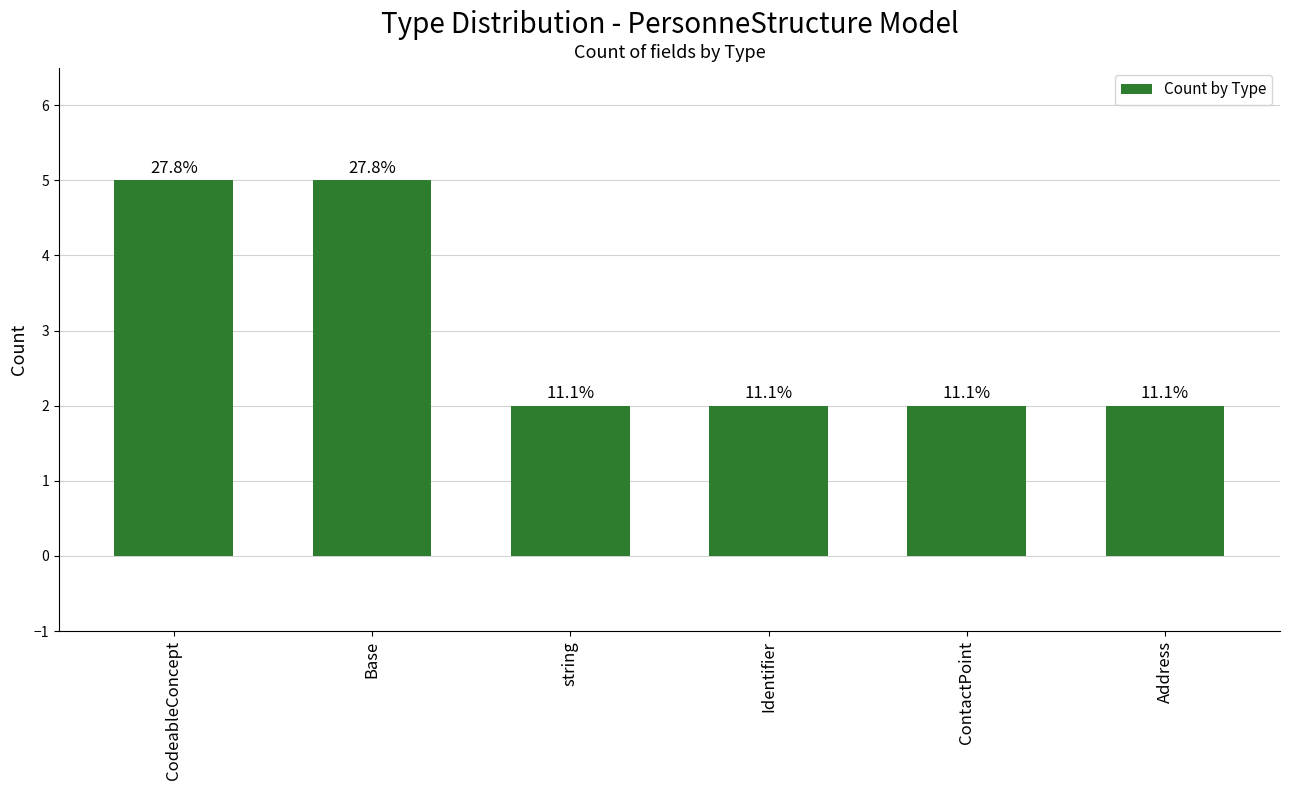

Rank the categories by value from highest to lowest.

CodeableConcept, Base, string, Identifier, ContactPoint, Address